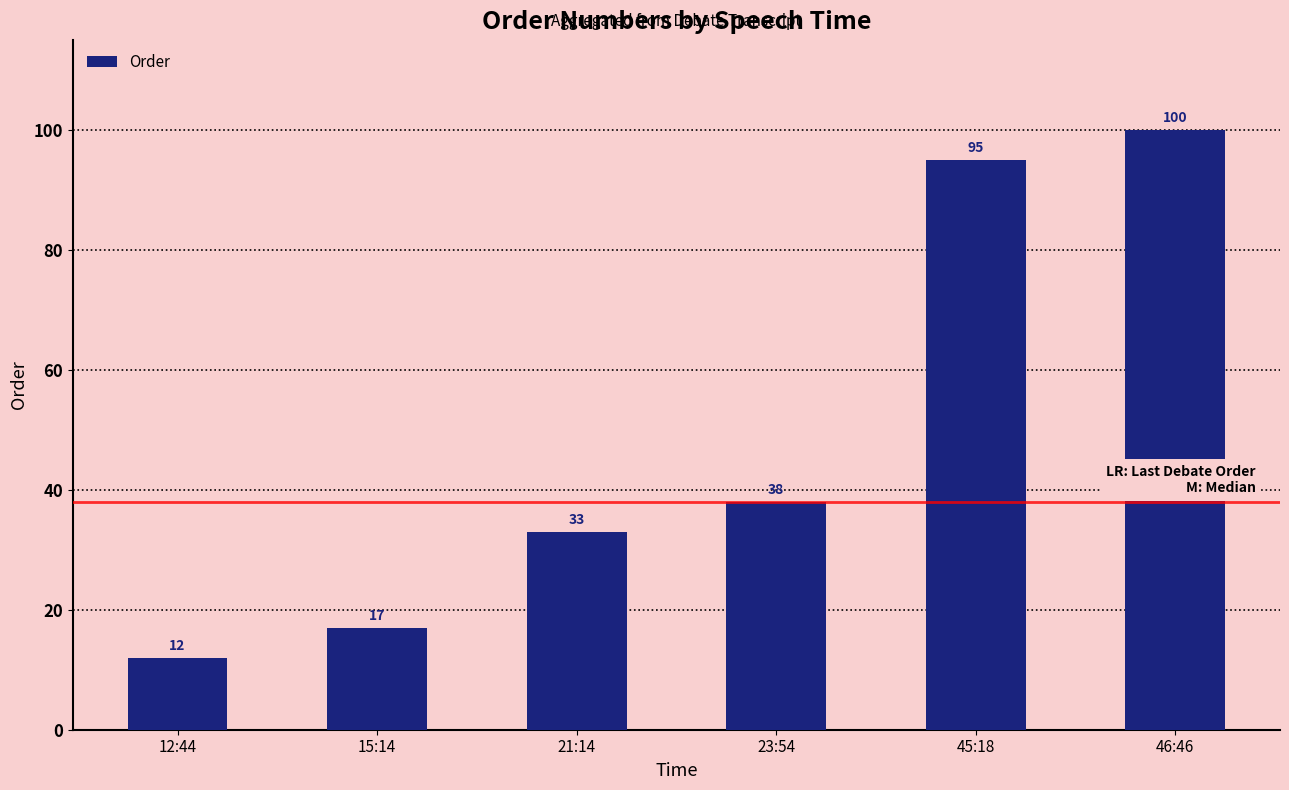

The chart shows a value of 69 at 46:46. True or false?

False